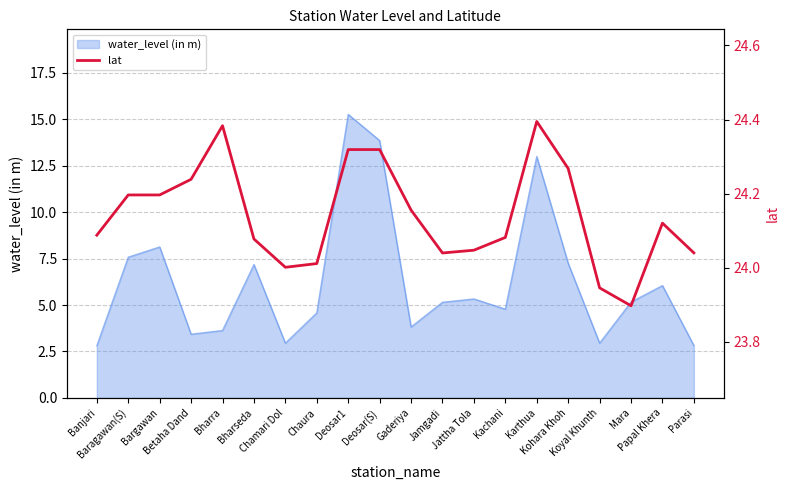

What is the value of the 6th point from the left?

24.1